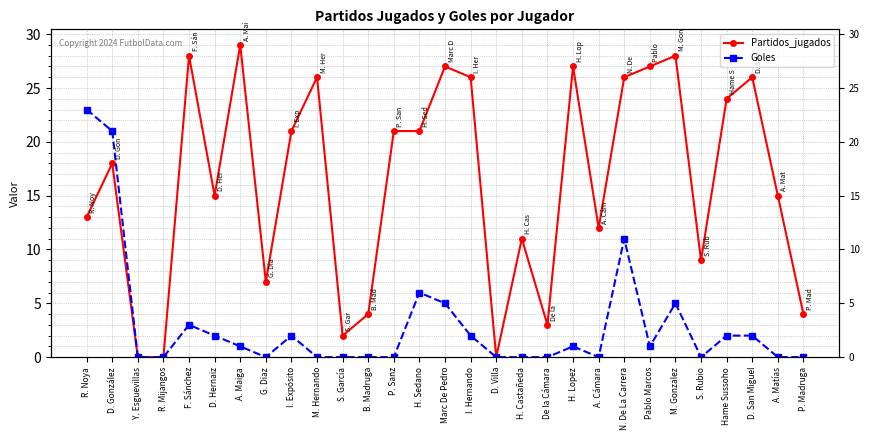

How many lines are shown in the chart?

2